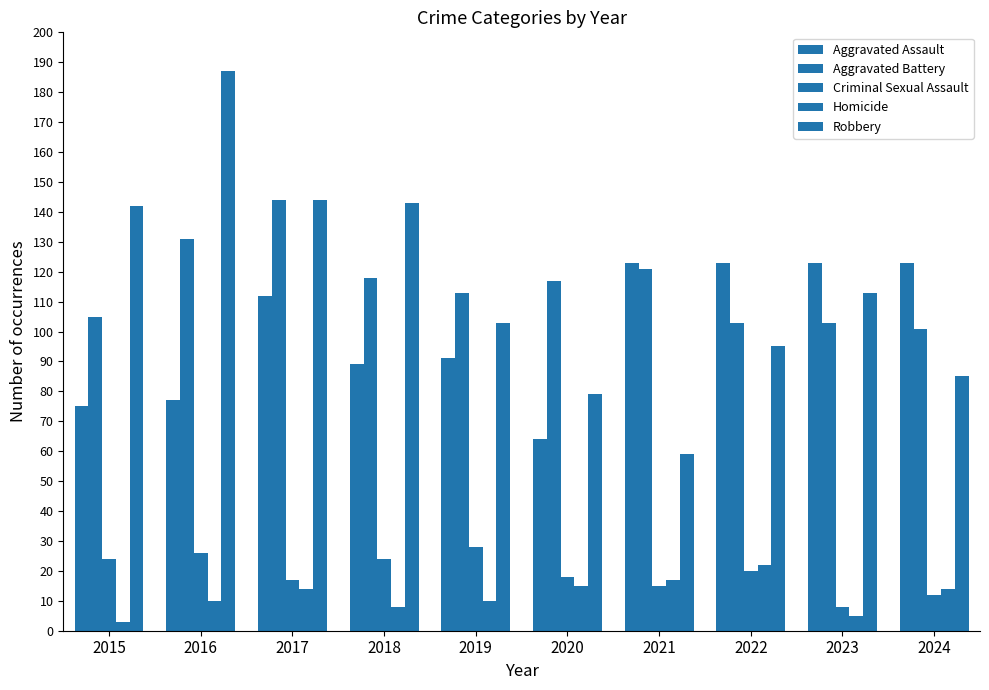

How many data points in Robbery are less than 113?

5